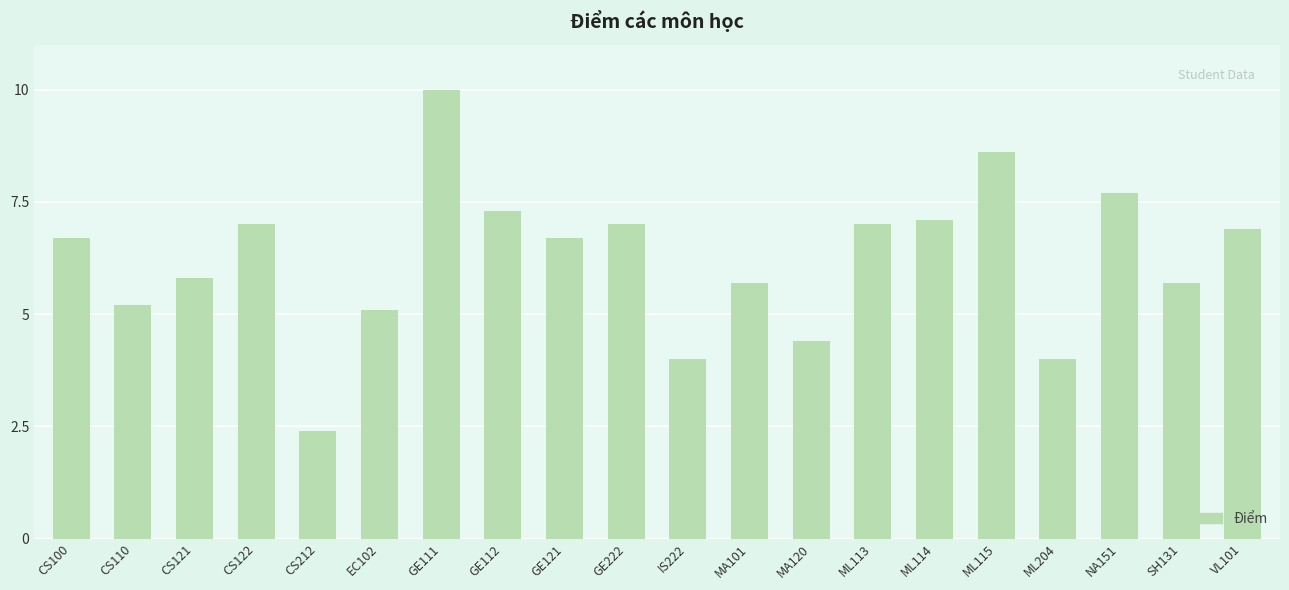

Are the bars grouped side by side (vs. stacked)?

No